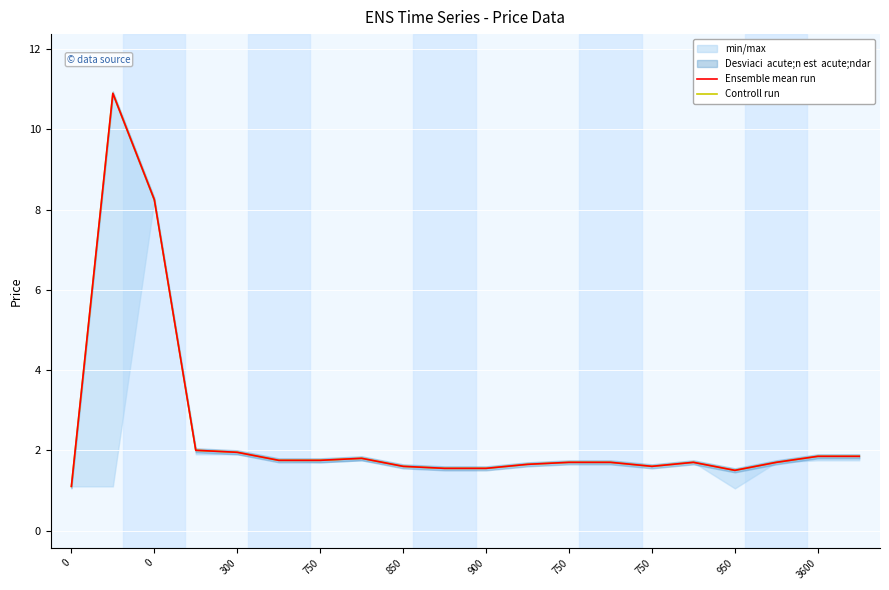

In Controll run, how many points are lower than both neighbors (excluding endpoints)?

2